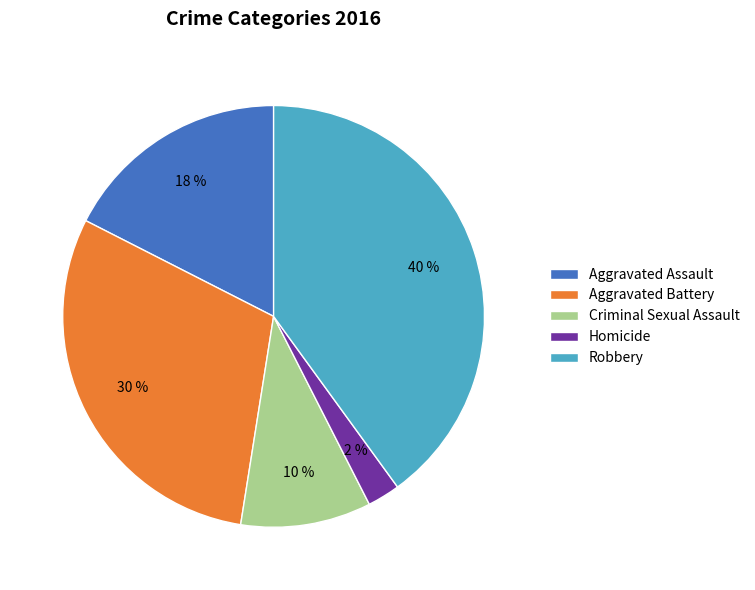

How many slices are in this pie chart?

5